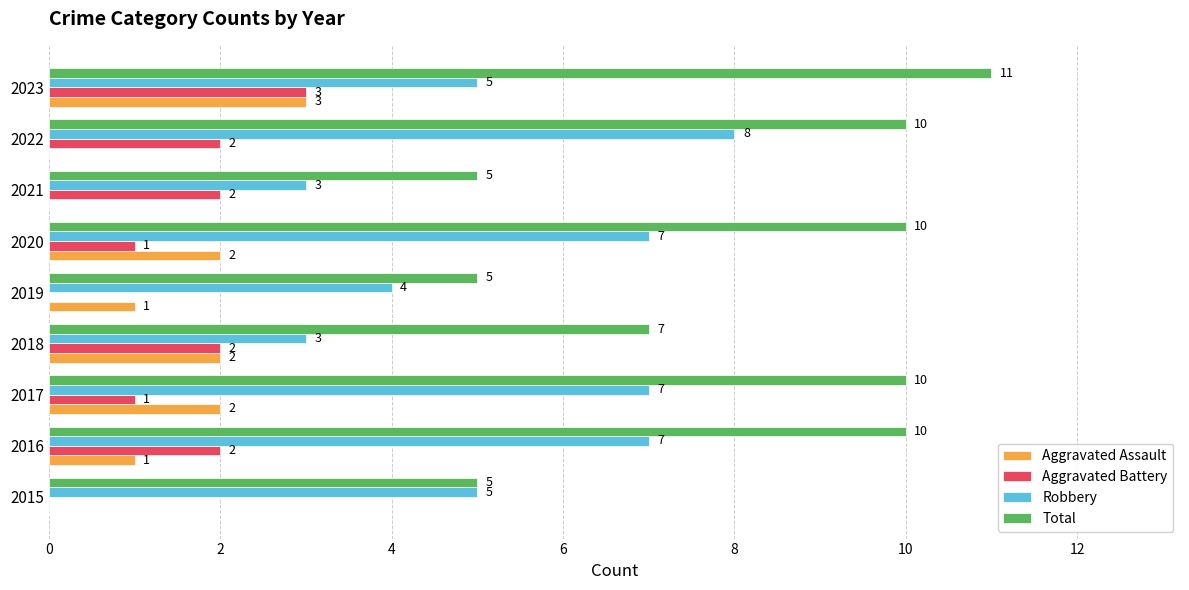

Is the value of Aggravated Assault at 2022 greater than the value of Robbery at 2018?

No